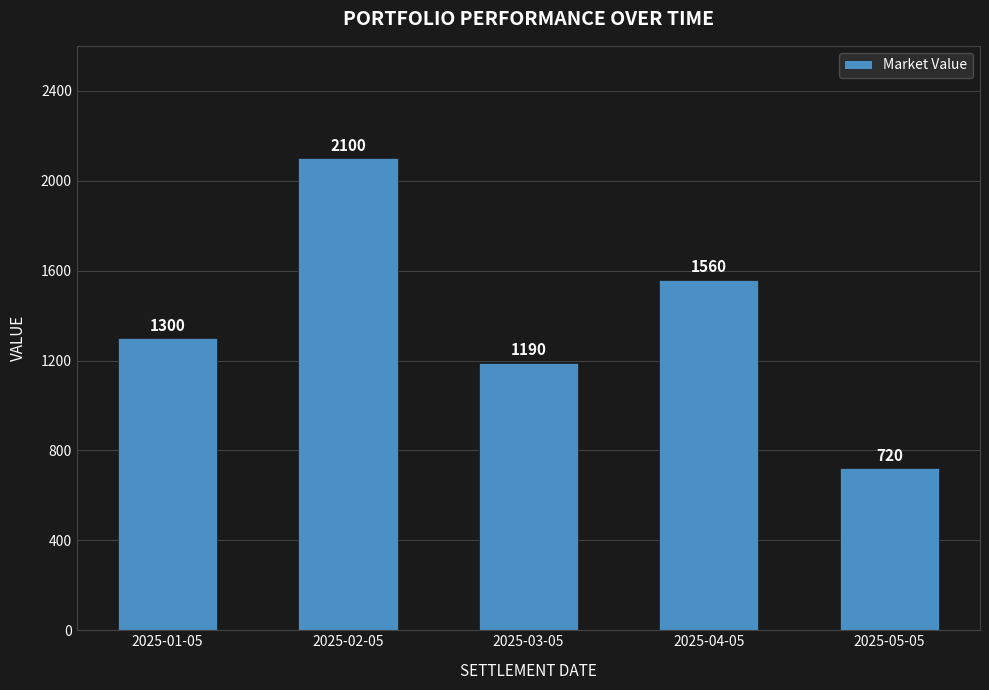

Where is the data nearest to the value 1410?

2025-01-05